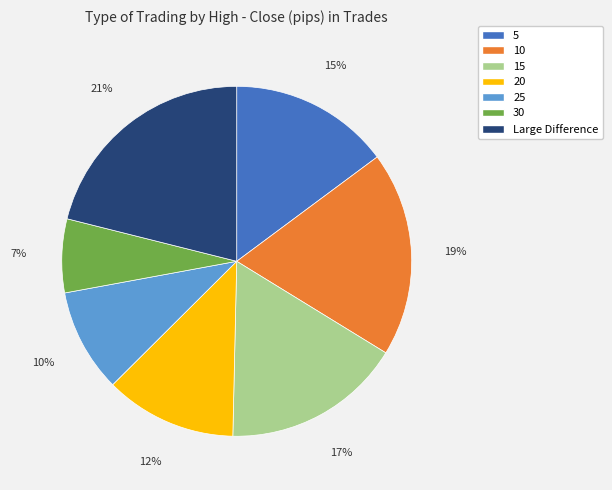

What is the largest slice in the pie chart?

Large Difference